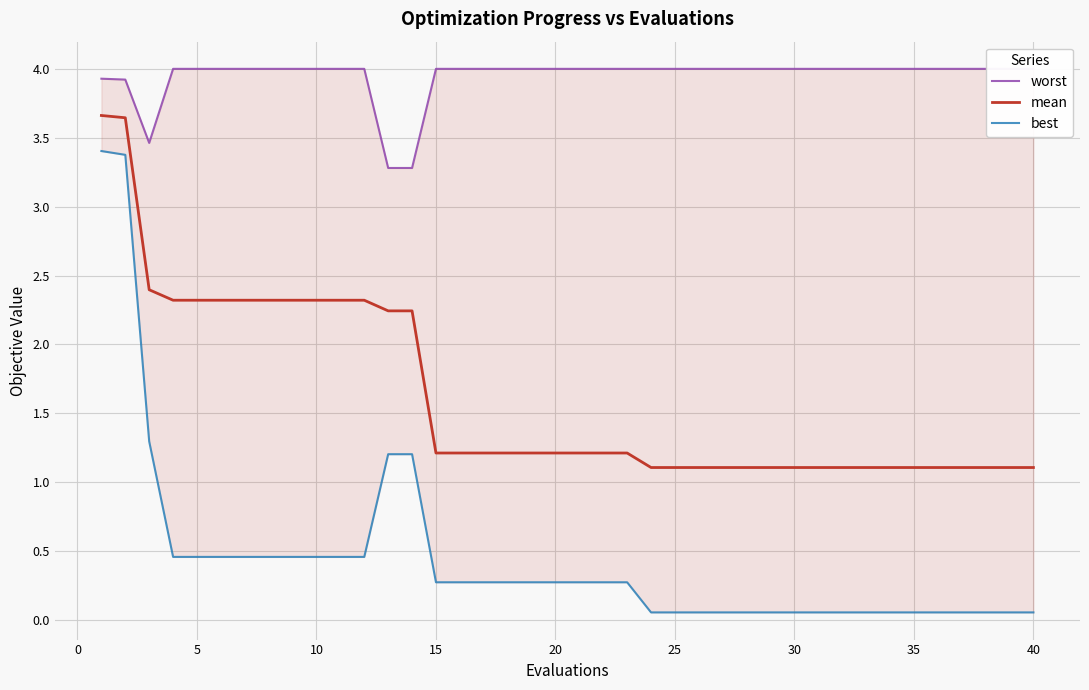

Reading right to left, what are all the values shown in this chart?

worst: 4.0	4.0	4.0	4.0	4.0	4.0	4.0	4.0	4.0	4.0	4.0	4.0	4.0	4.0	4.0	4.0	4.0	4.0	4.0	4.0	4.0	4.0	4.0	4.0	4.0	4.0	3.3	3.3	4.0	4.0	4.0	4.0	4.0	4.0	4.0	4.0	4.0	3.5	3.9	3.9
mean: 1.1	1.1	1.1	1.1	1.1	1.1	1.1	1.1	1.1	1.1	1.1	1.1	1.1	1.1	1.1	1.1	1.1	1.2	1.2	1.2	1.2	1.2	1.2	1.2	1.2	1.2	2.2	2.2	2.3	2.3	2.3	2.3	2.3	2.3	2.3	2.3	2.3	2.4	3.6	3.7
best: 0.1	0.1	0.1	0.1	0.1	0.1	0.1	0.1	0.1	0.1	0.1	0.1	0.1	0.1	0.1	0.1	0.1	0.3	0.3	0.3	0.3	0.3	0.3	0.3	0.3	0.3	1.2	1.2	0.5	0.5	0.5	0.5	0.5	0.5	0.5	0.5	0.5	1.3	3.4	3.4